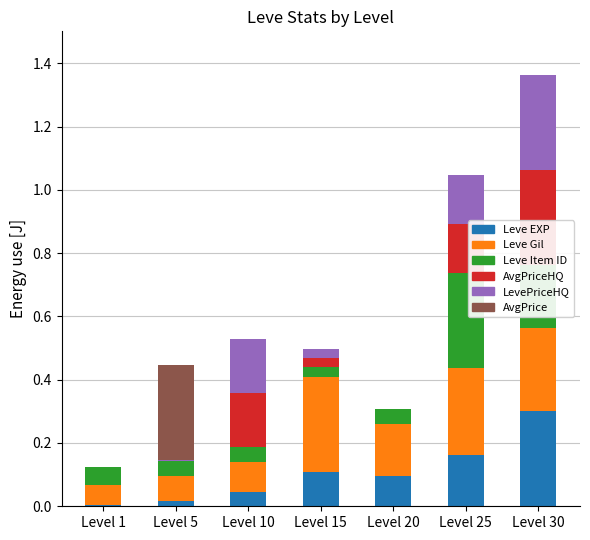

Are the bars horizontal?

No